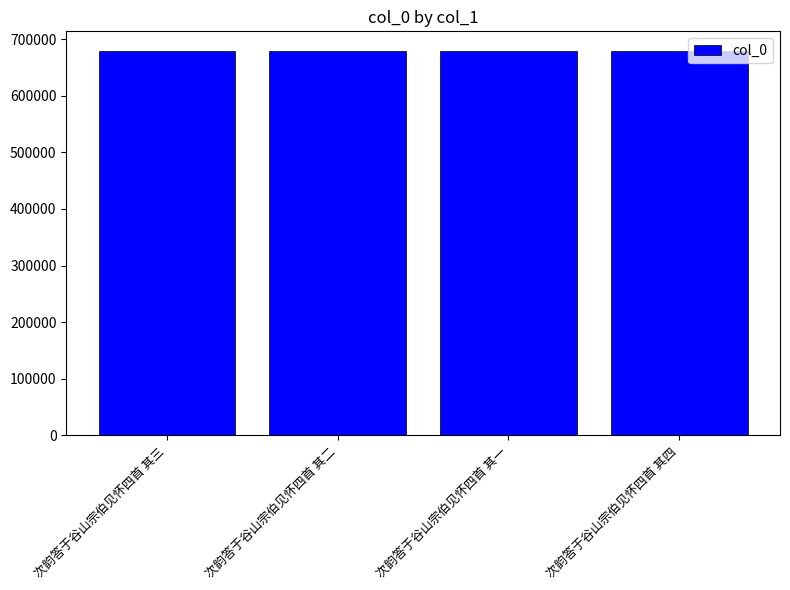

What is the minimum value shown in the chart?

679775